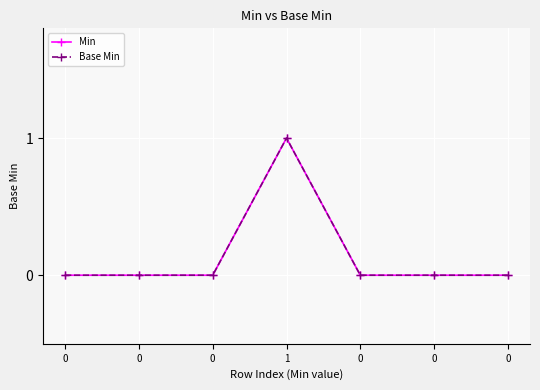

Is this an area chart (filled region under the line)?

No